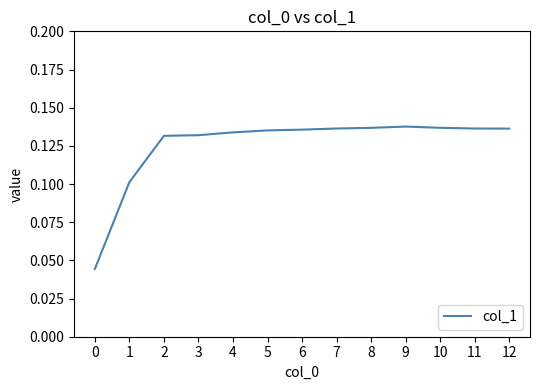

Is this an area chart (filled region under the line)?

No